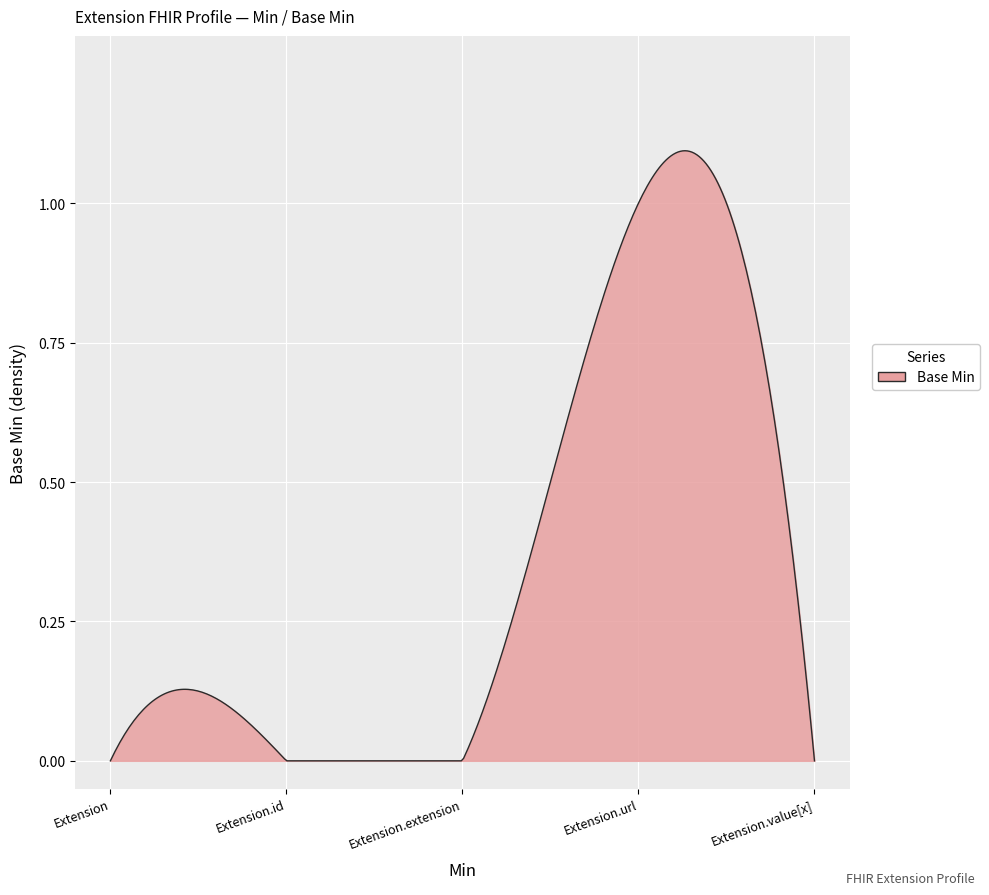

Reading right to left, list all the values displayed in this chart.

Extension.value[x]=0	Extension.url=1	Extension.extension=0	Extension.id=0	Extension=0